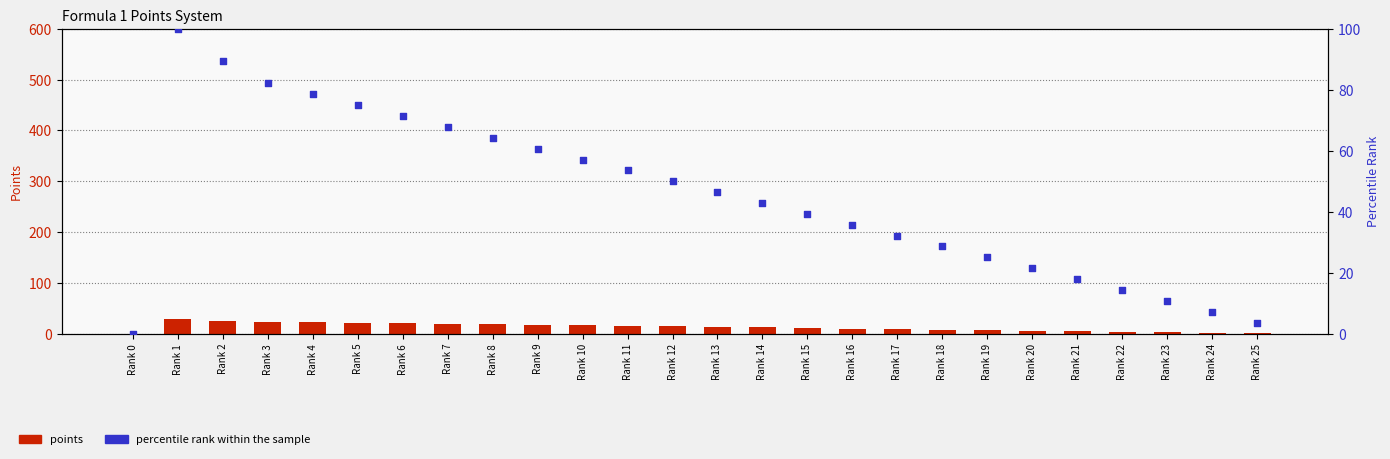

What is the total value across all series at Rank 17?

41.1